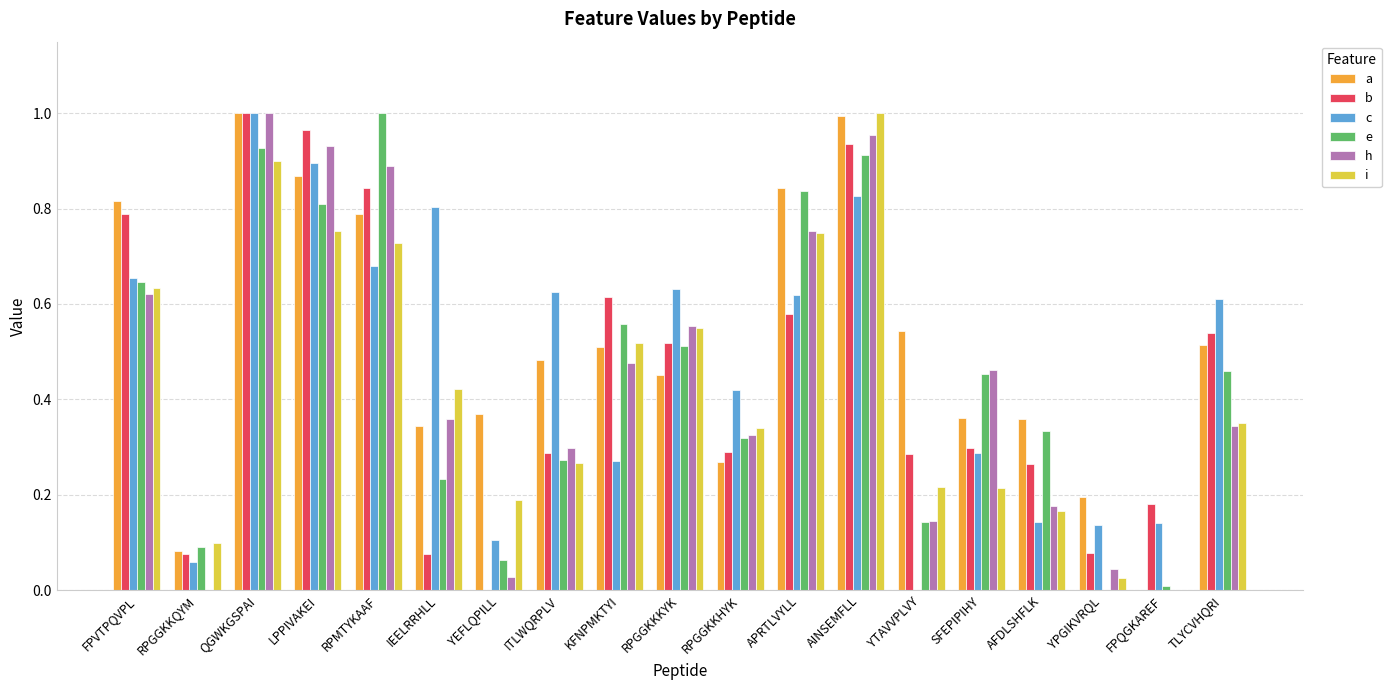

What is the sum of the c values at IEELRRHLL and RPGGKKKYK?

1.4